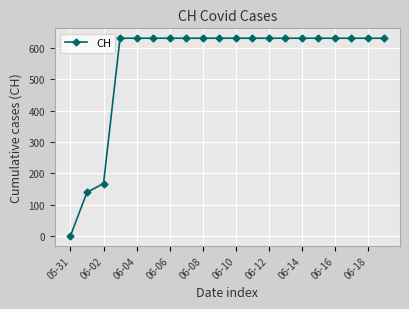

What is the greatest value displayed?

631